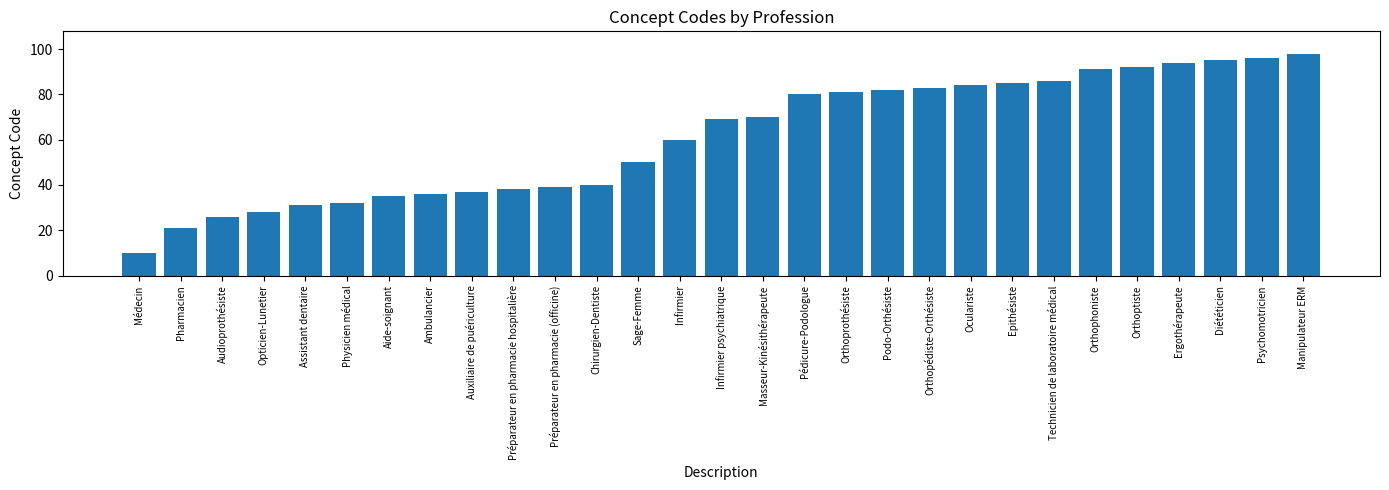

List the labels in order of value, largest first.

Manipulateur ERM, Psychomotricien, Diététicien, Ergothérapeute, Orthoptiste, Orthophoniste, Technicien de laboratoire médical, Epithésiste, Oculariste, Orthopédiste-Orthésiste, Podo-Orthésiste, Orthoprothésiste, Pédicure-Podologue, Masseur-Kinésithérapeute, Infirmier psychiatrique, Infirmier, Sage-Femme, Chirurgien-Dentiste, Préparateur en pharmacie (officine), Préparateur en pharmacie hospitalière, Auxiliaire de puériculture, Ambulancier, Aide-soignant, Physicien médical, Assistant dentaire, Opticien-Lunetier, Audioprothésiste, Pharmacien, Médecin